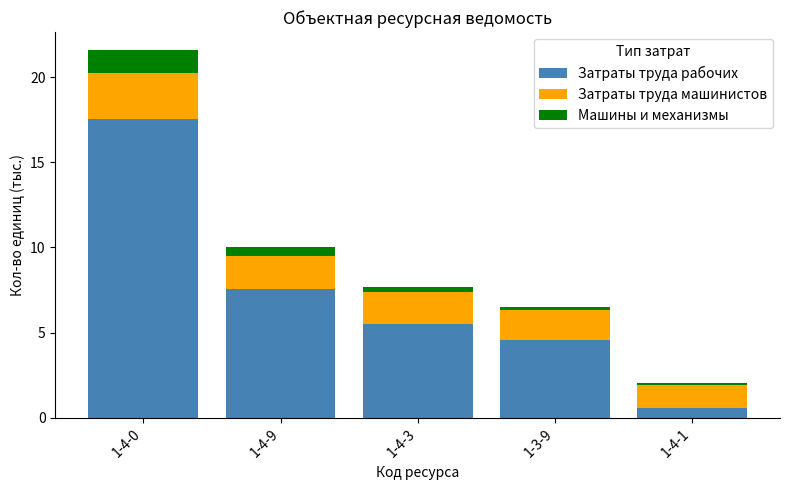

True or false: Затраты труда рабочих has a value of 2.0 at 1-4-3.

False